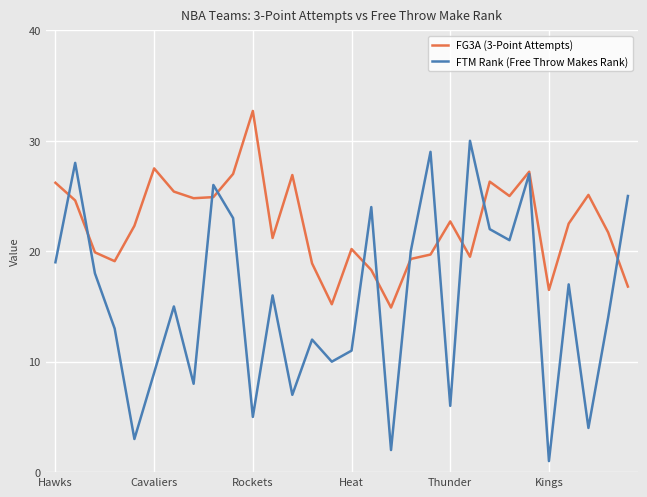

Which series has the largest total across all categories?

FG3A (3-Point Attempts)